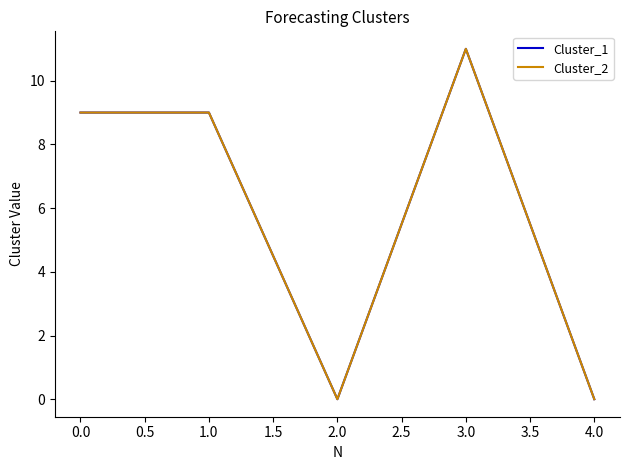

True or false: Cluster_2 and Cluster_1 cross at least once.

False